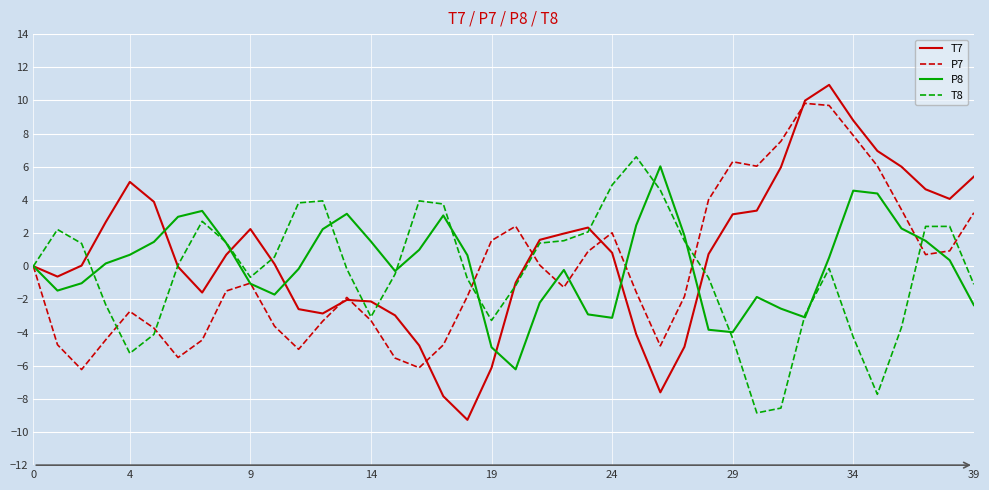

Which series ends up on top after the final intersection of T7 and P7?

T7